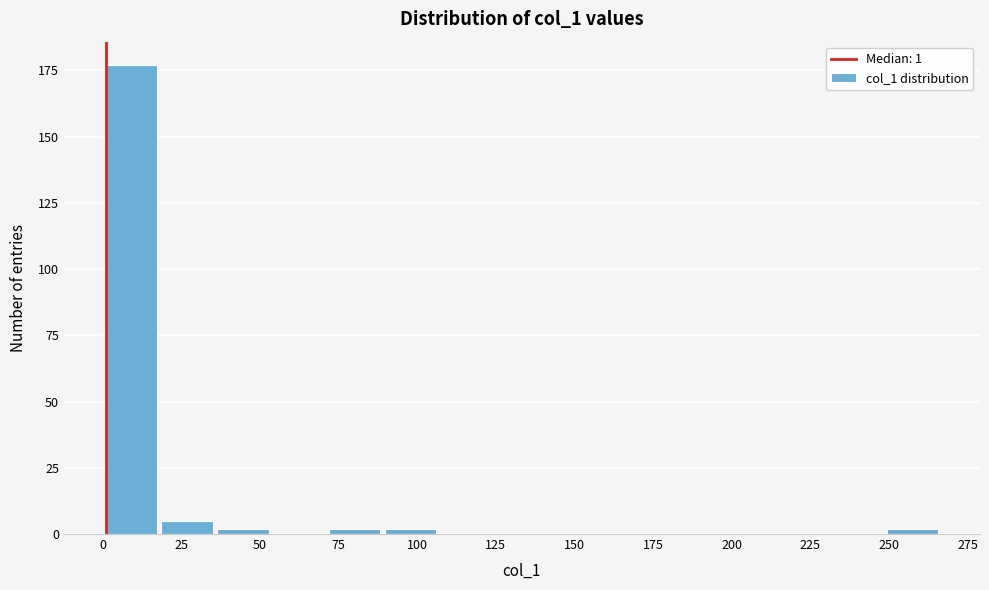

Read against the x-axis, roughly where is the centre of the tallest bar?

10